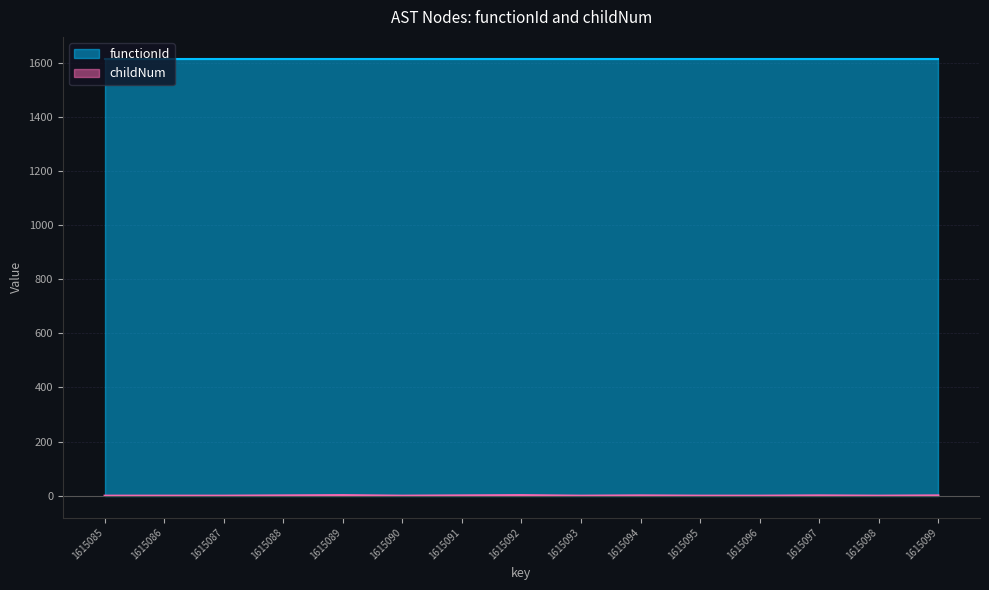

How many lines are shown in the chart?

2